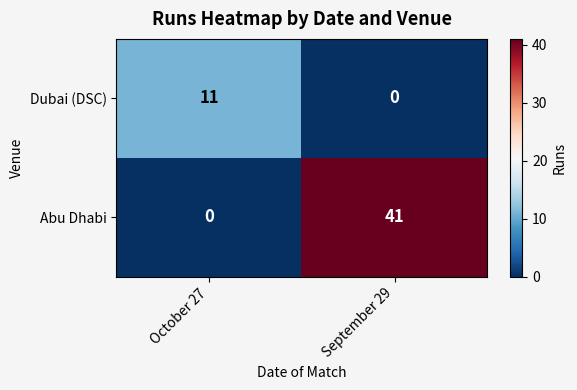

Reading left to right, list all the values displayed in this chart.

Dubai (DSC): 11	0
Abu Dhabi: 0	41